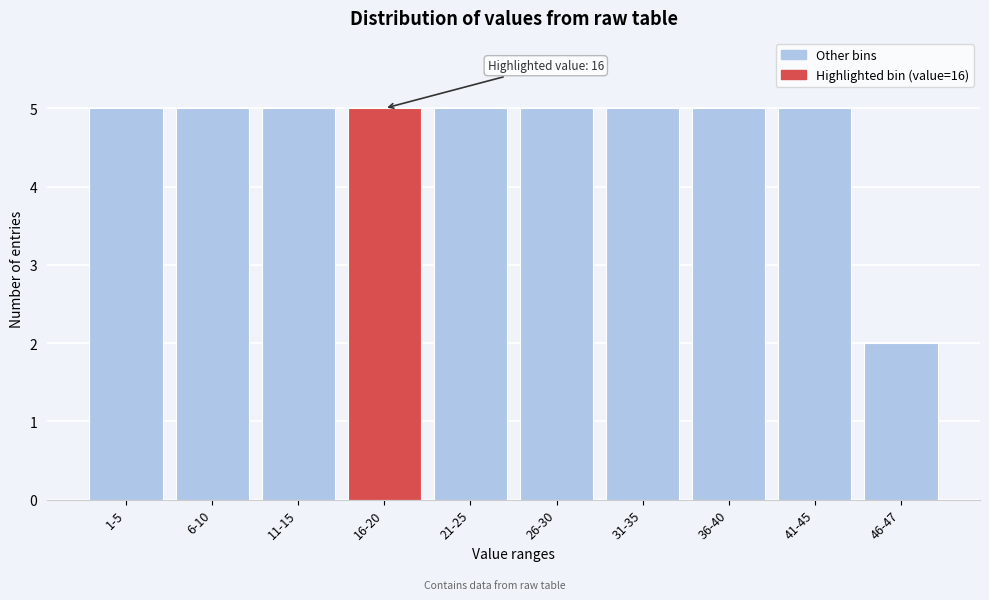

Reading left to right, what are all the values shown in this chart?

1-5=5	6-10=5	11-15=5	16-20=5	21-25=5	26-30=5	31-35=5	36-40=5	41-45=5	46-47=2